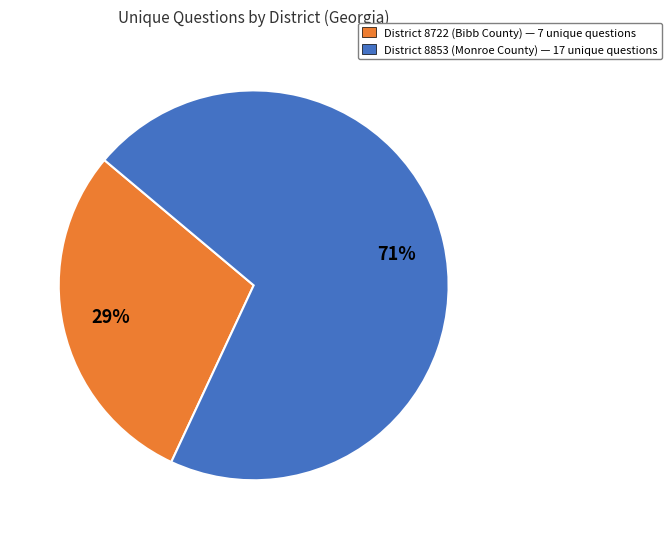

To the nearest percent, what is the average slice percentage?

50%